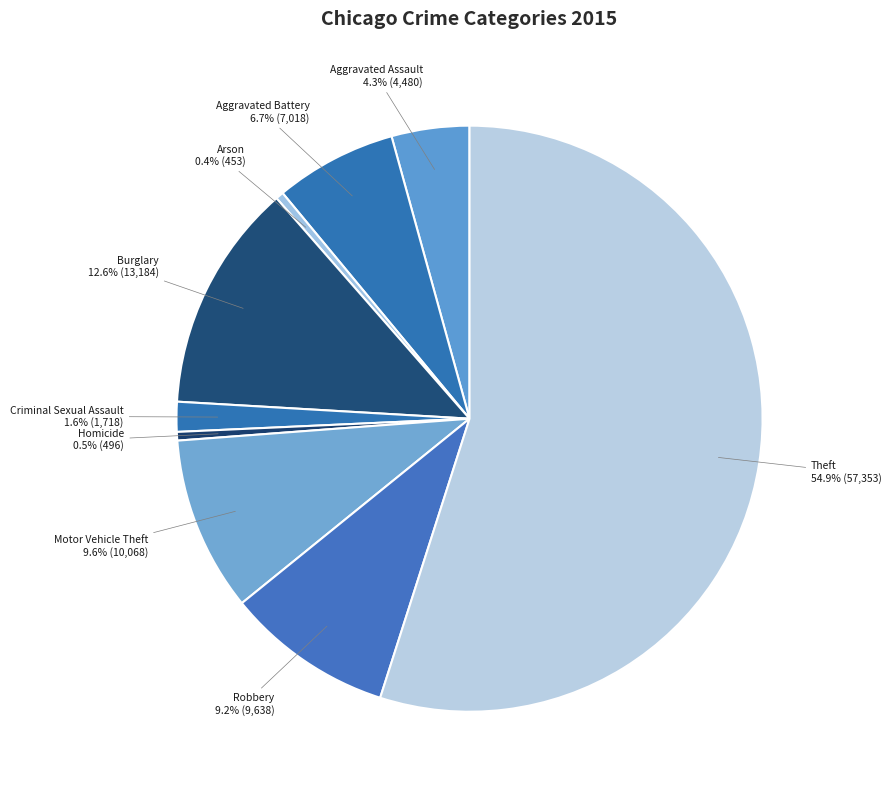

How many slices are in this pie chart?

9